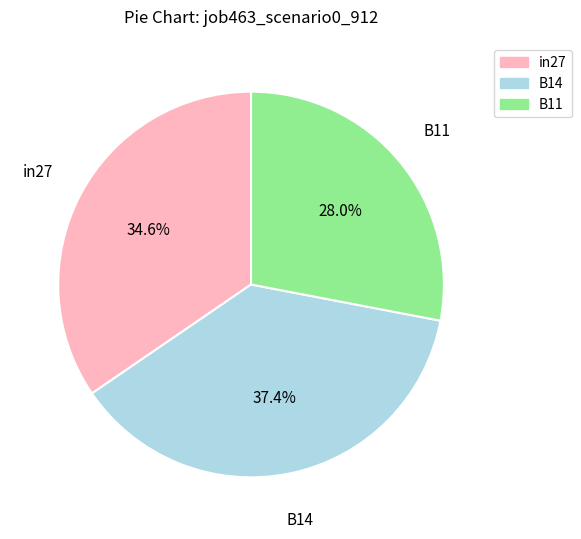

Which has a higher value, B11 or B14?

B14